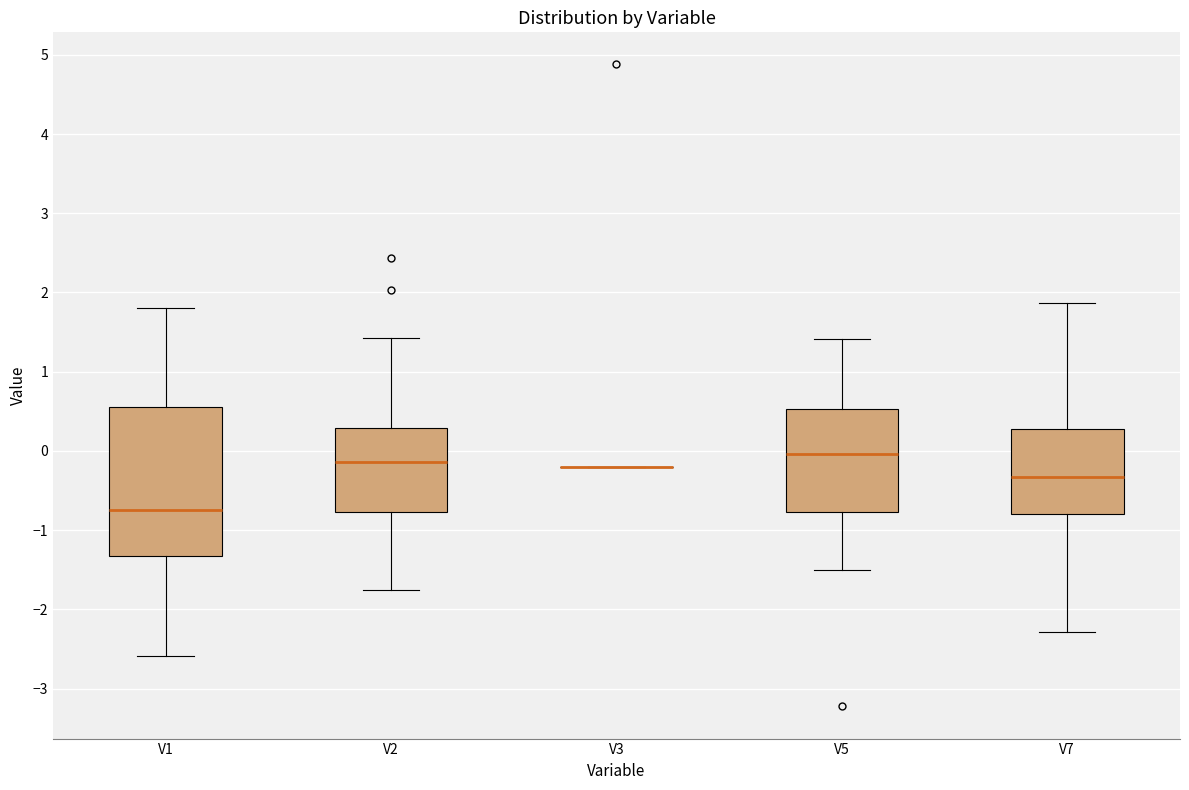

Reading left to right, transcribe this box plot: for each box, give where its median line is, the range the box spans, and where its two whiskers end, as read against the y-axis. The values are not printed on the chart, so give them approximately, as read against the axis.

V1: median -0.8, box -1.3 to 0.5, whiskers -2.6 to 1.8
V2: median -0.1, box -0.8 to 0.3, whiskers -1.8 to 1.4
V3: box collapsed to a line at -0.2, whiskers -0.2 to -0.2
V5: median 0.0, box -0.8 to 0.5, whiskers -1.5 to 1.4
V7: median -0.3, box -0.8 to 0.3, whiskers -2.3 to 1.9